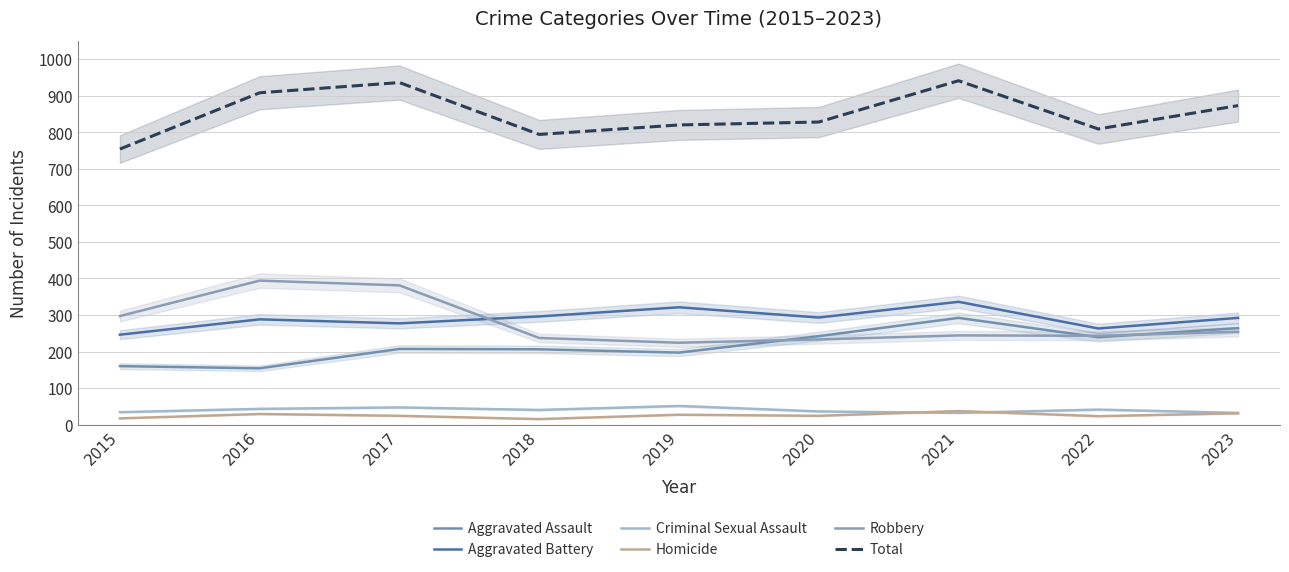

How many categories are shown in the chart?

9